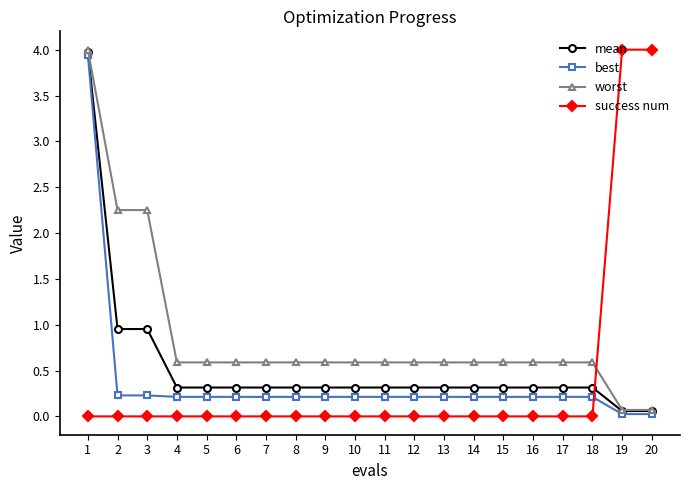

True or false: mean has a value of 0.1 at 4.

False